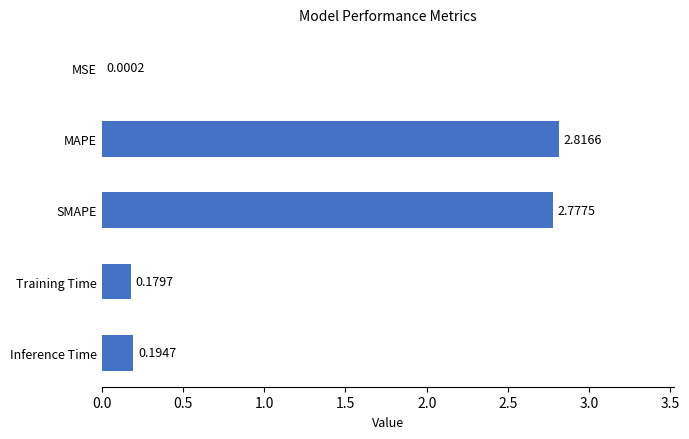

Are the bars horizontal?

Yes